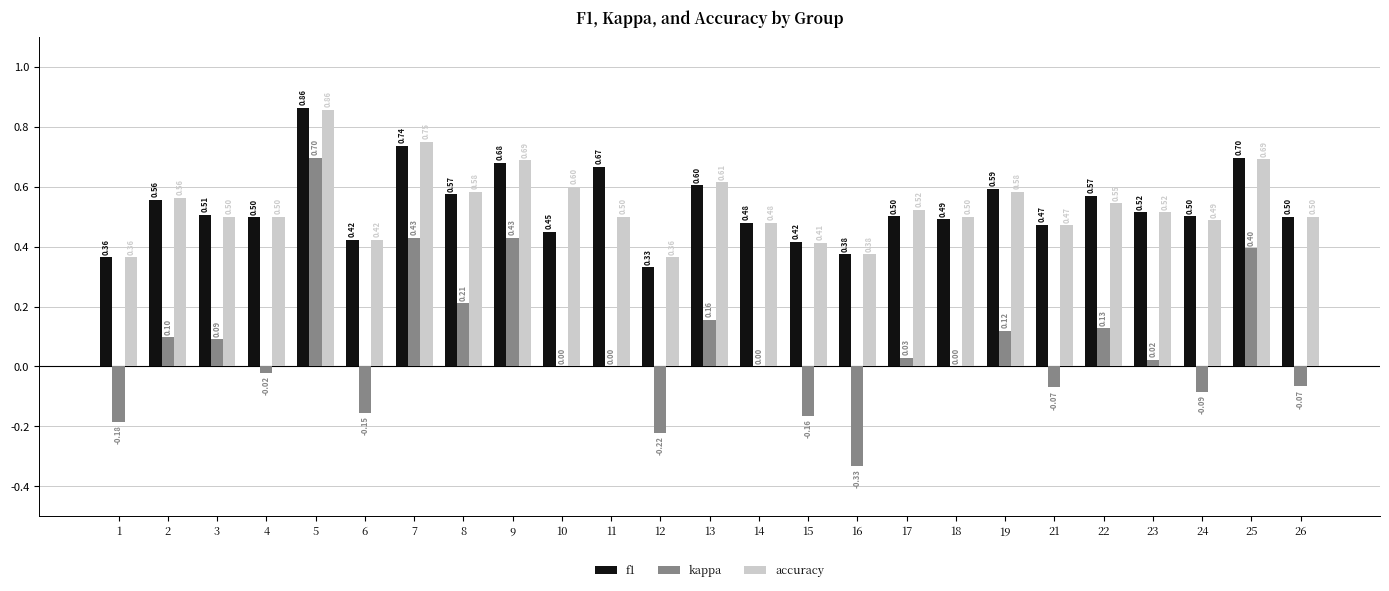

How many groups of bars are there?

25